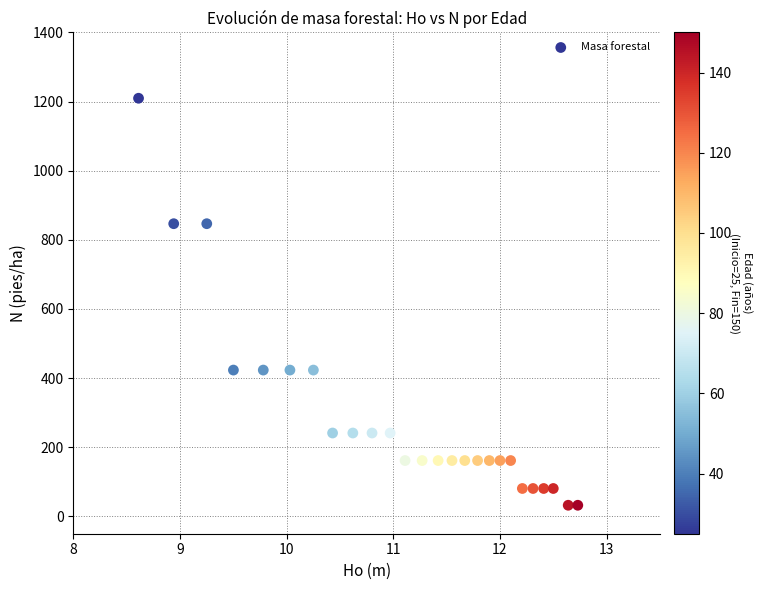

What is the range of X values (max minus min)?

4.1